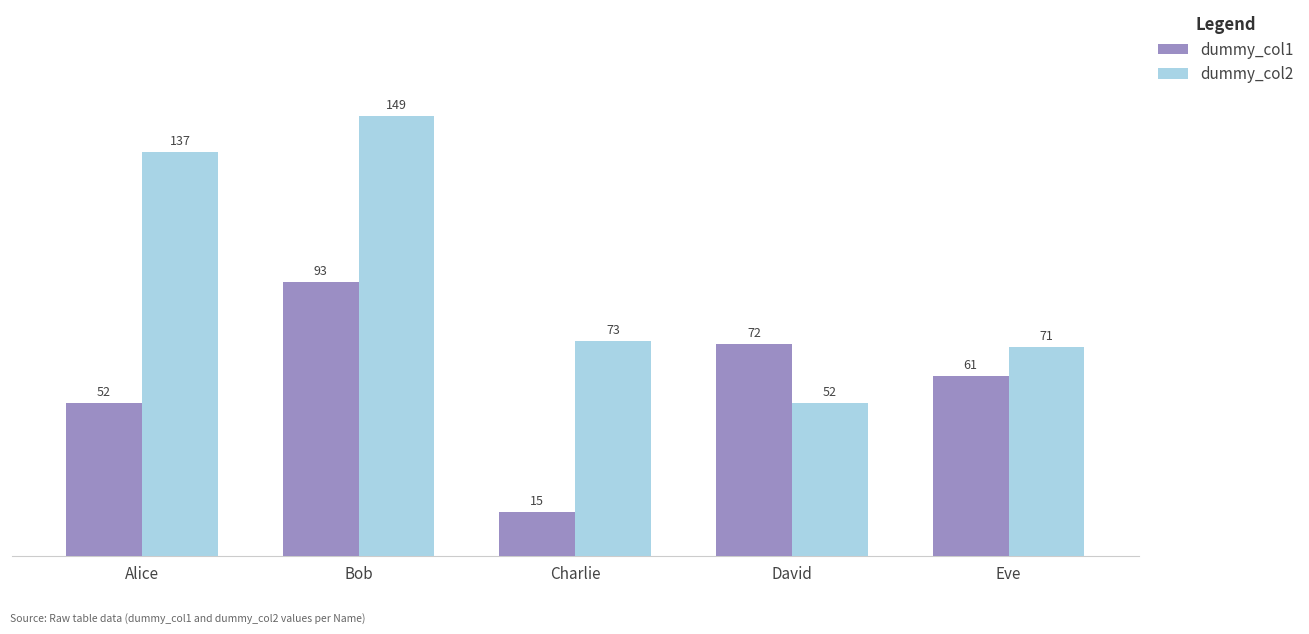

Reading left to right, what are all the values shown in this chart?

dummy_col1: Alice=52	Bob=93	Charlie=15	David=72	Eve=61
dummy_col2: Alice=137	Bob=149	Charlie=73	David=52	Eve=71